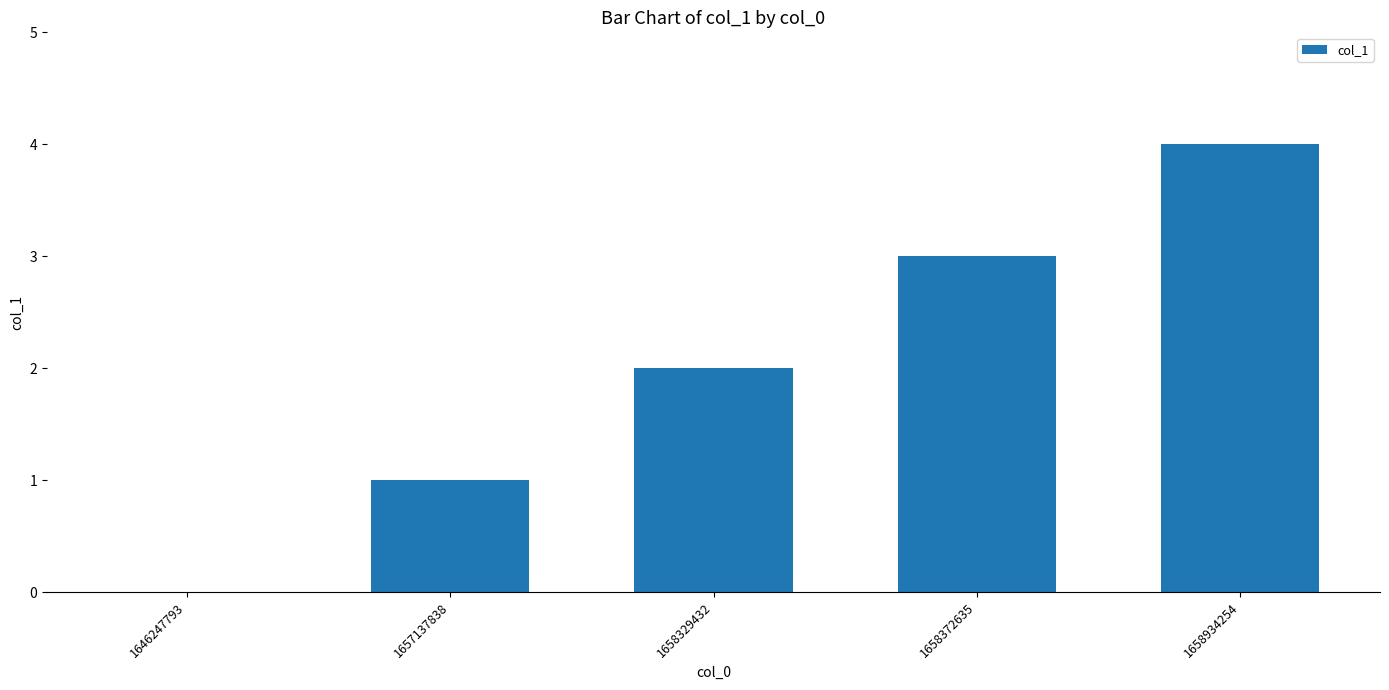

The value at 1658372635 is 2. True or false?

False